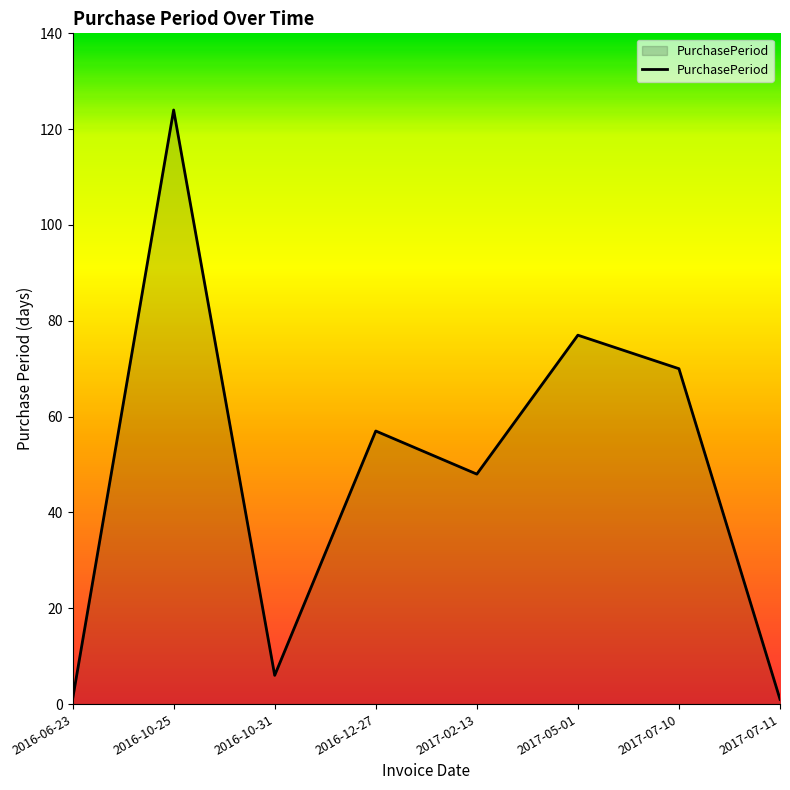

What is the sum of all values?

384